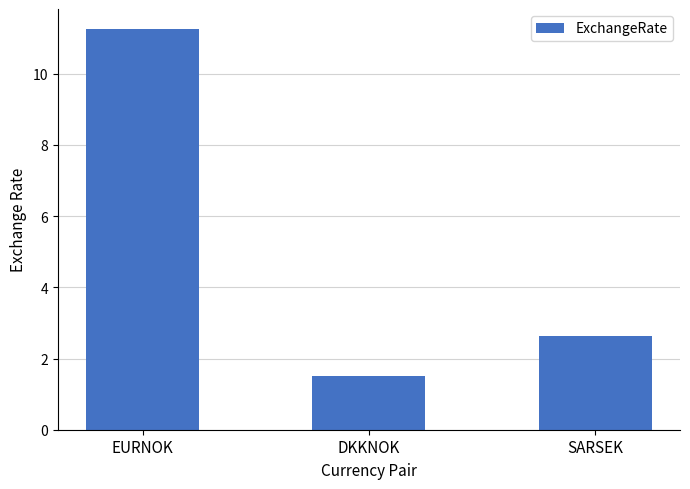

Is it true that the value at SARSEK is 2.6?

True